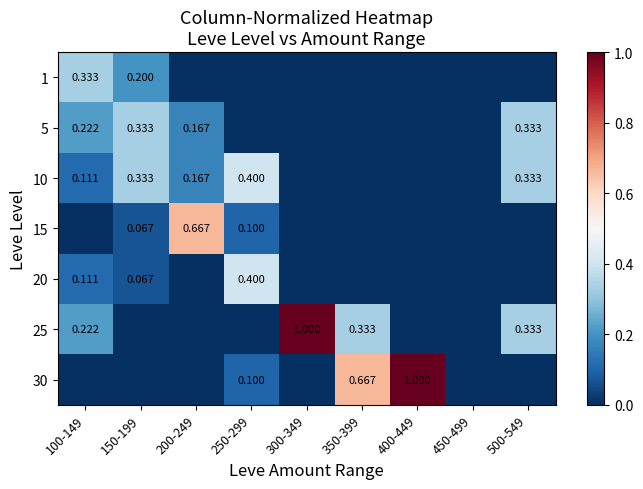

Is the value of 10 at 450-499 greater than the value of 20 at 200-249?

No